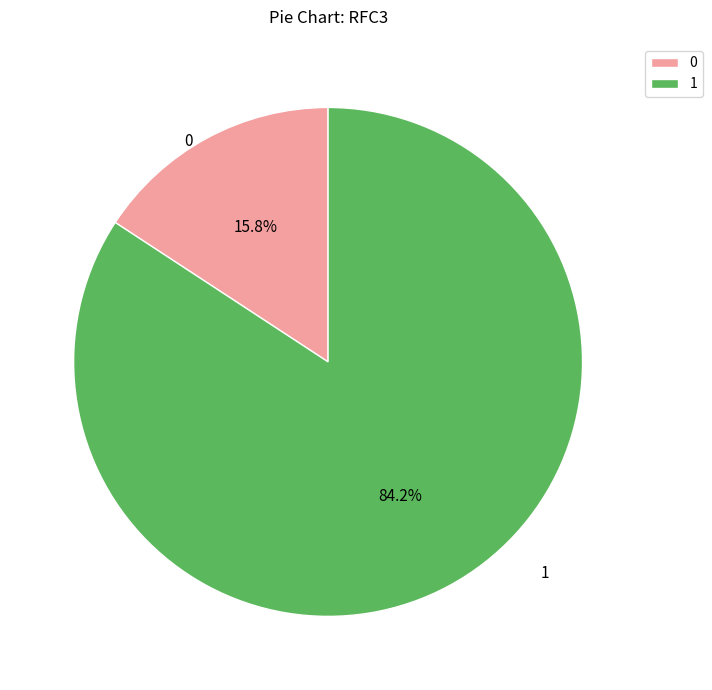

Combined, what portion of the pie is 1 and 0?

100.0%